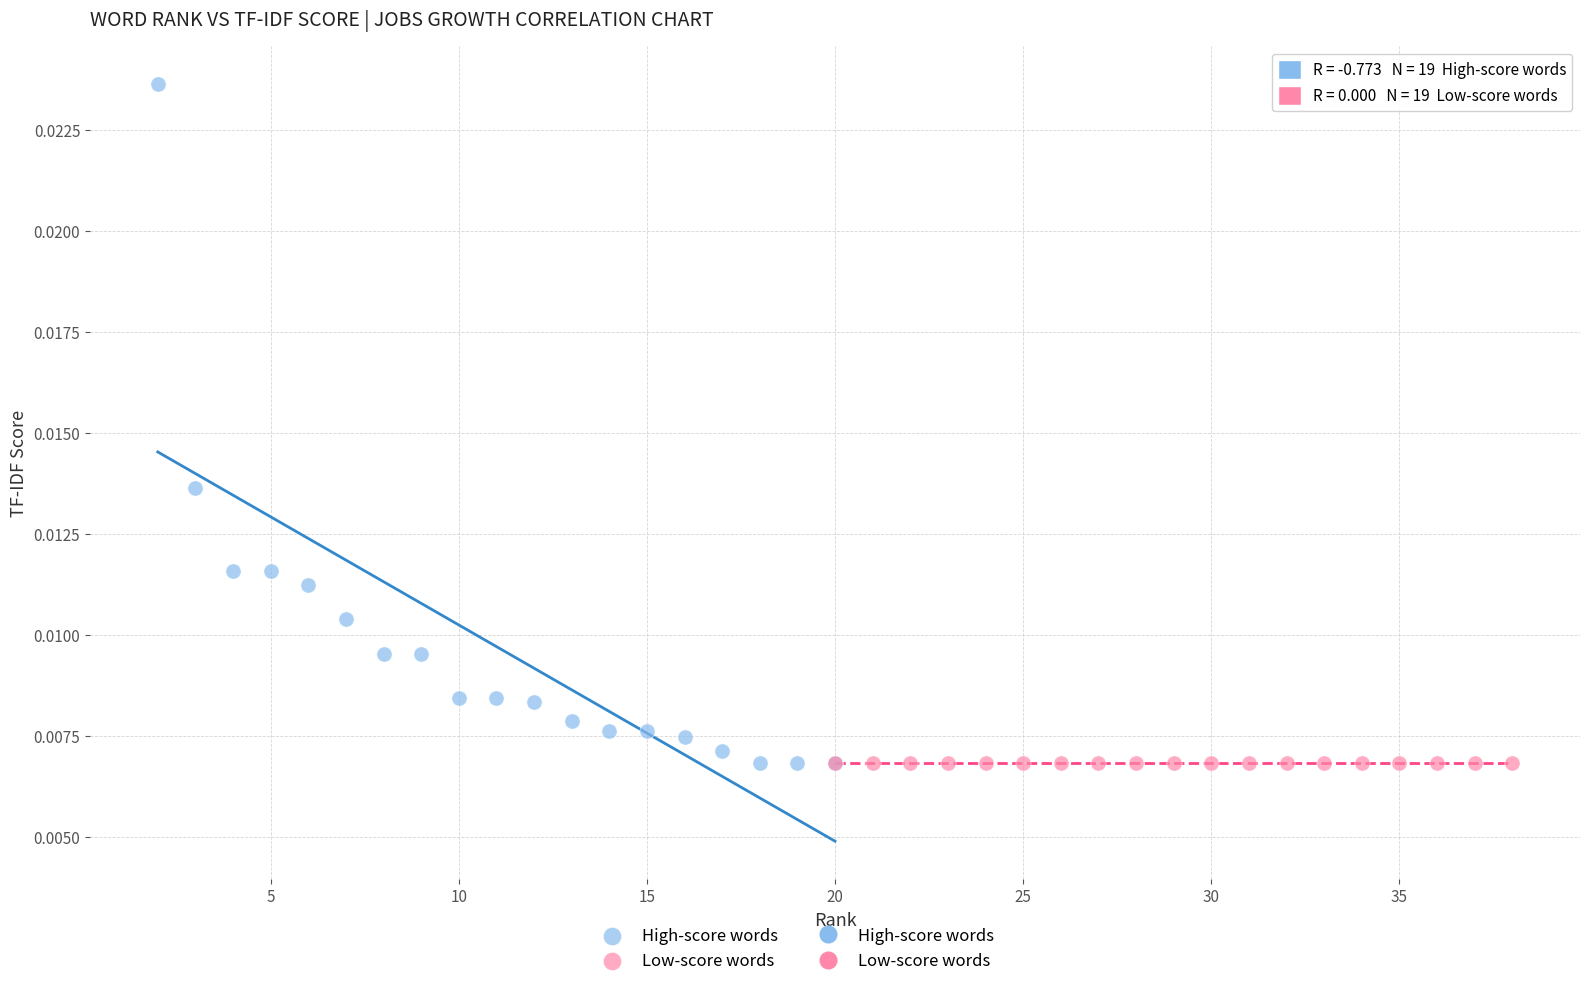

Which series reaches the maximum Y coordinate?

High-score words